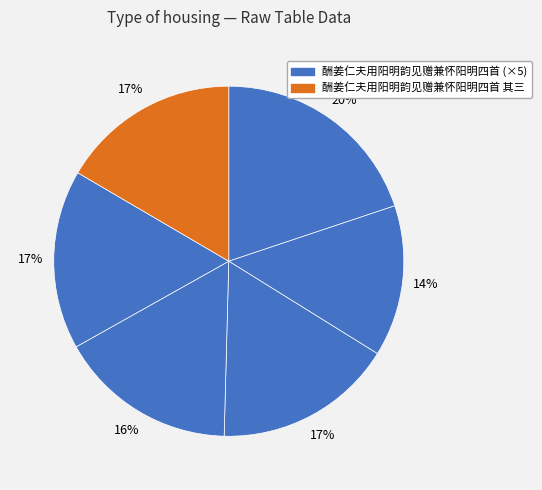

Count the number of slices in the pie.

6